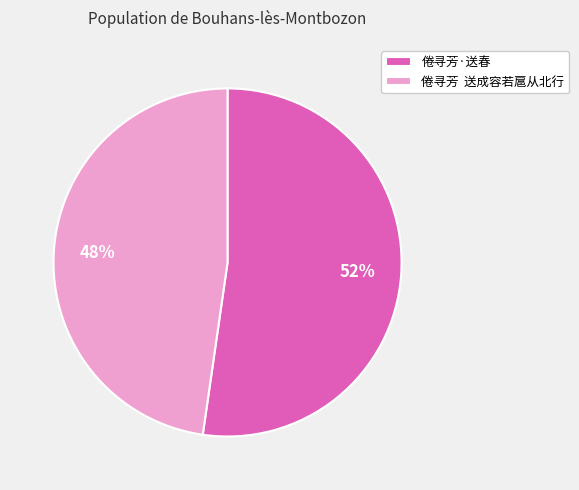

Rank the categories by value from highest to lowest.

倦寻芳·送春, 倦寻芳 送成容若扈从北行